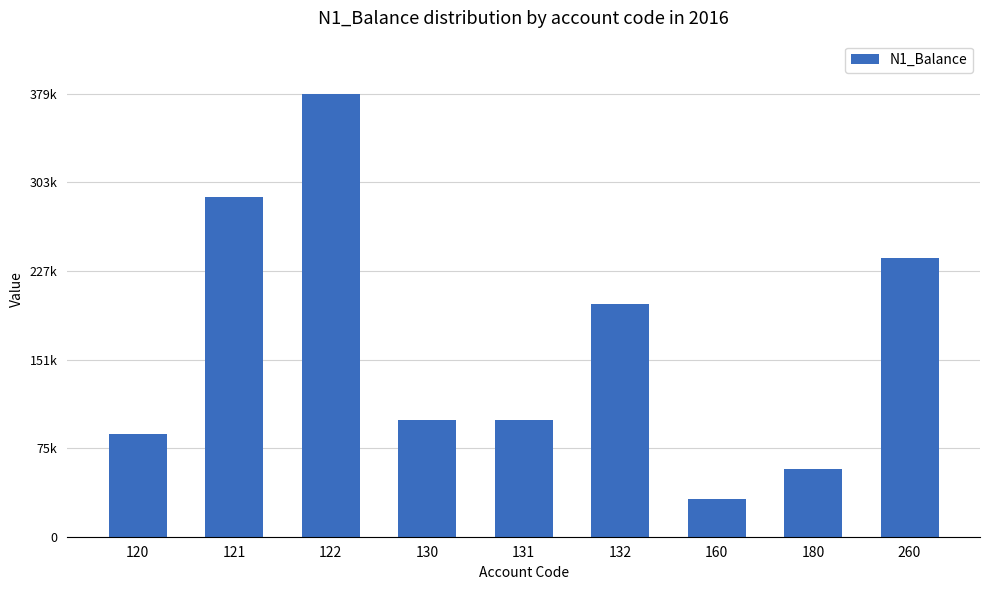

Which label corresponds to the largest value in the chart?

122